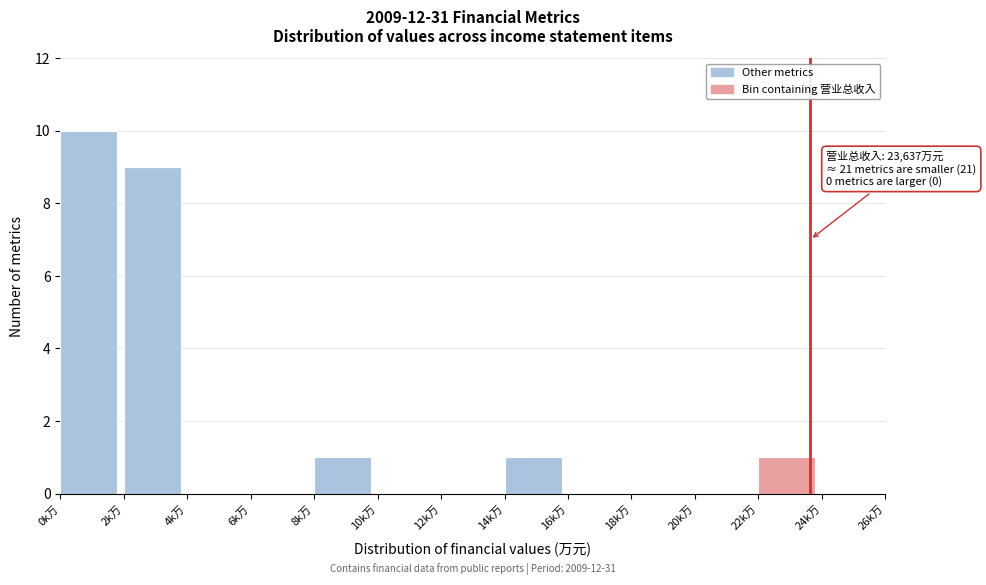

Reading left to right, what are all the values shown in this chart?

0k万=10	2k万=9	4k万=0	6k万=0	8k万=1	10k万=0	12k万=0	14k万=1	16k万=0	18k万=0	20k万=0	22k万=1	24k万=0